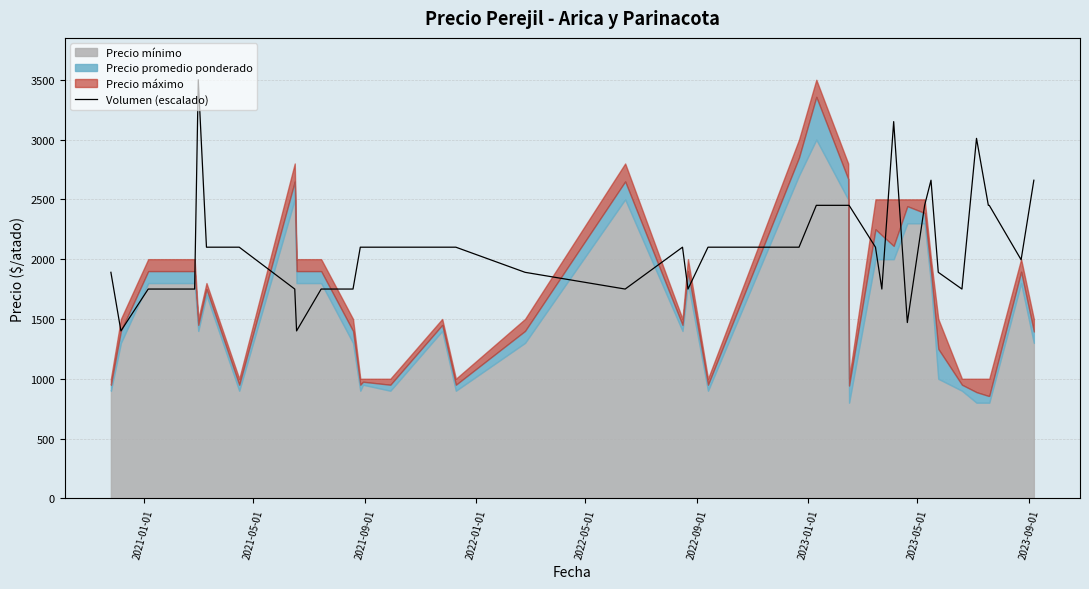

How many values exceed 2100?

11